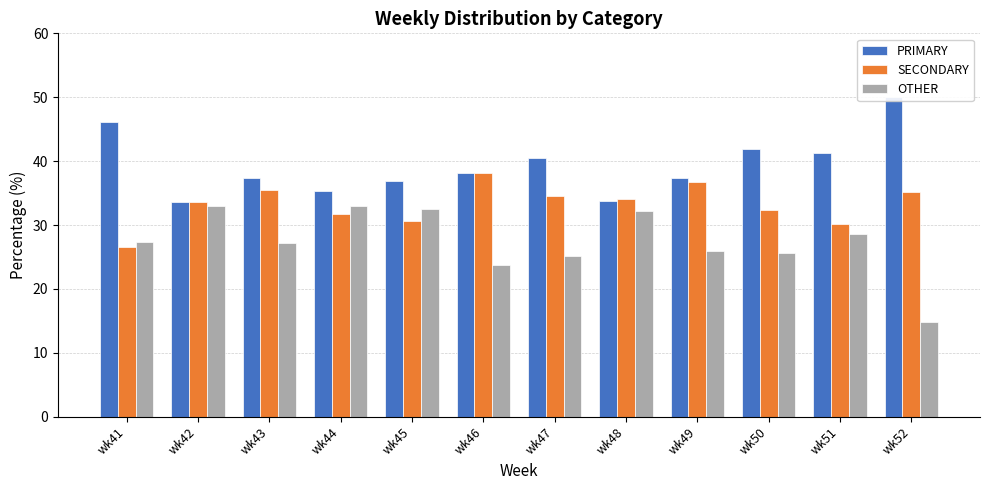

What is the sum of the OTHER values at wk42 and wk45?

65.5